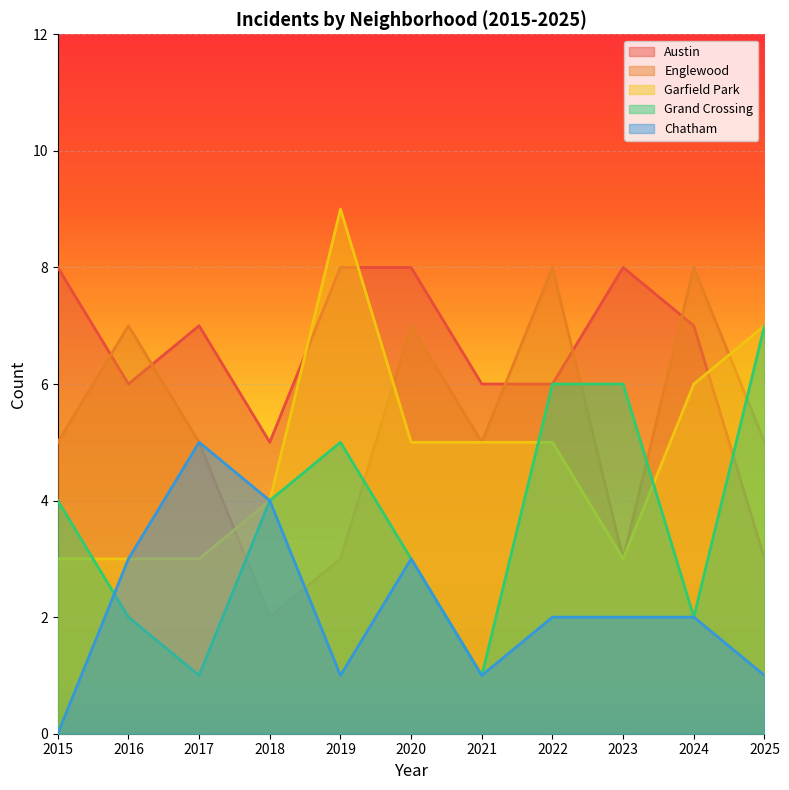

Does the chart display data point markers on the line(s)?

No